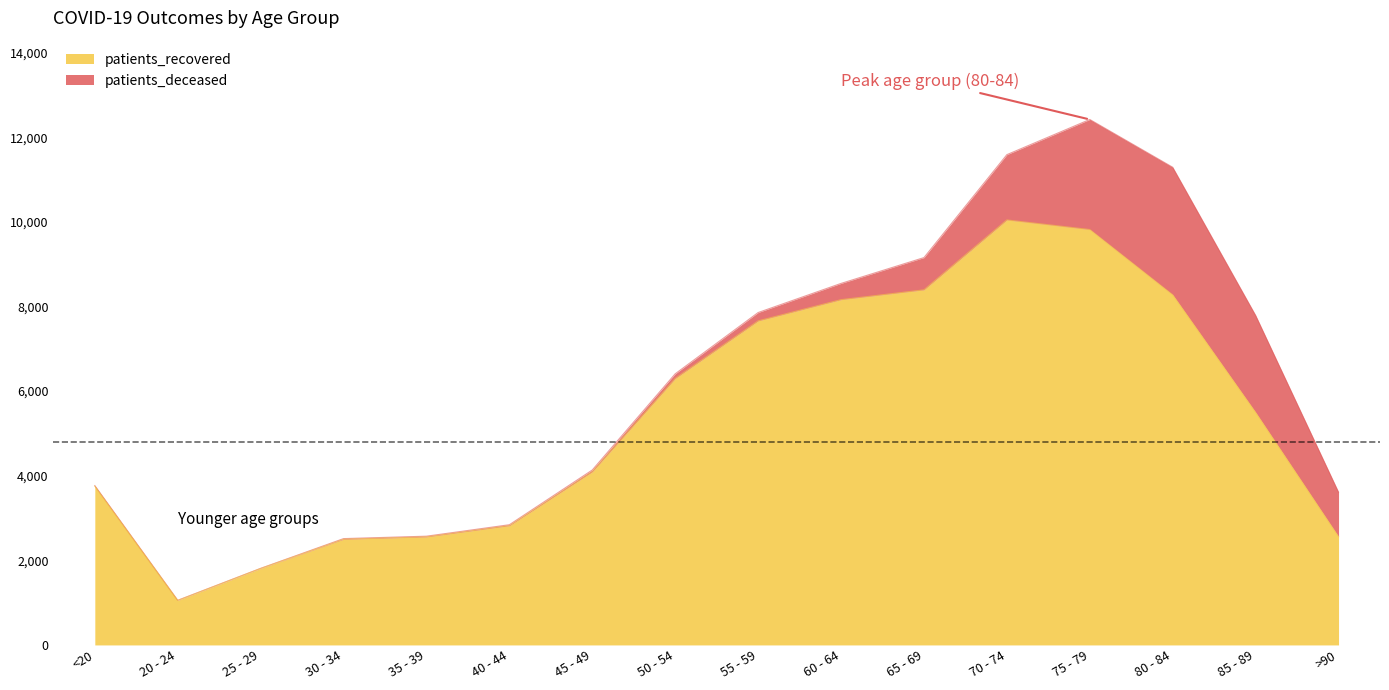

What value does the data have at >90, to the nearest 100?

2600